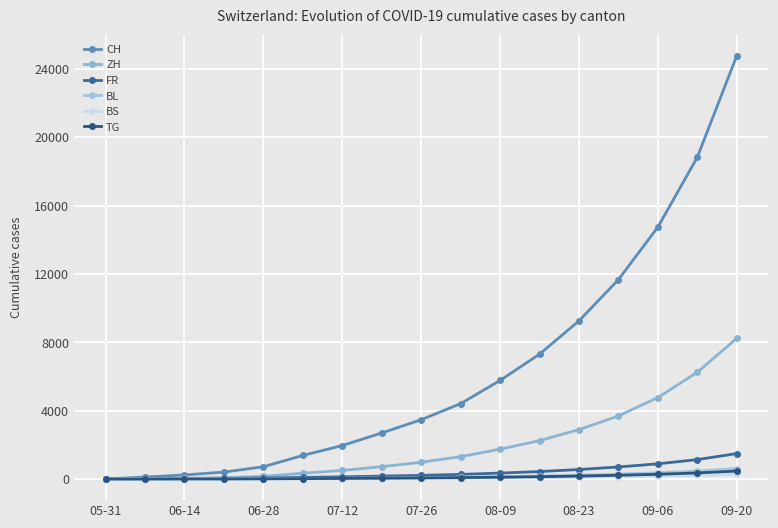

Does the chart have visible grid lines?

Yes